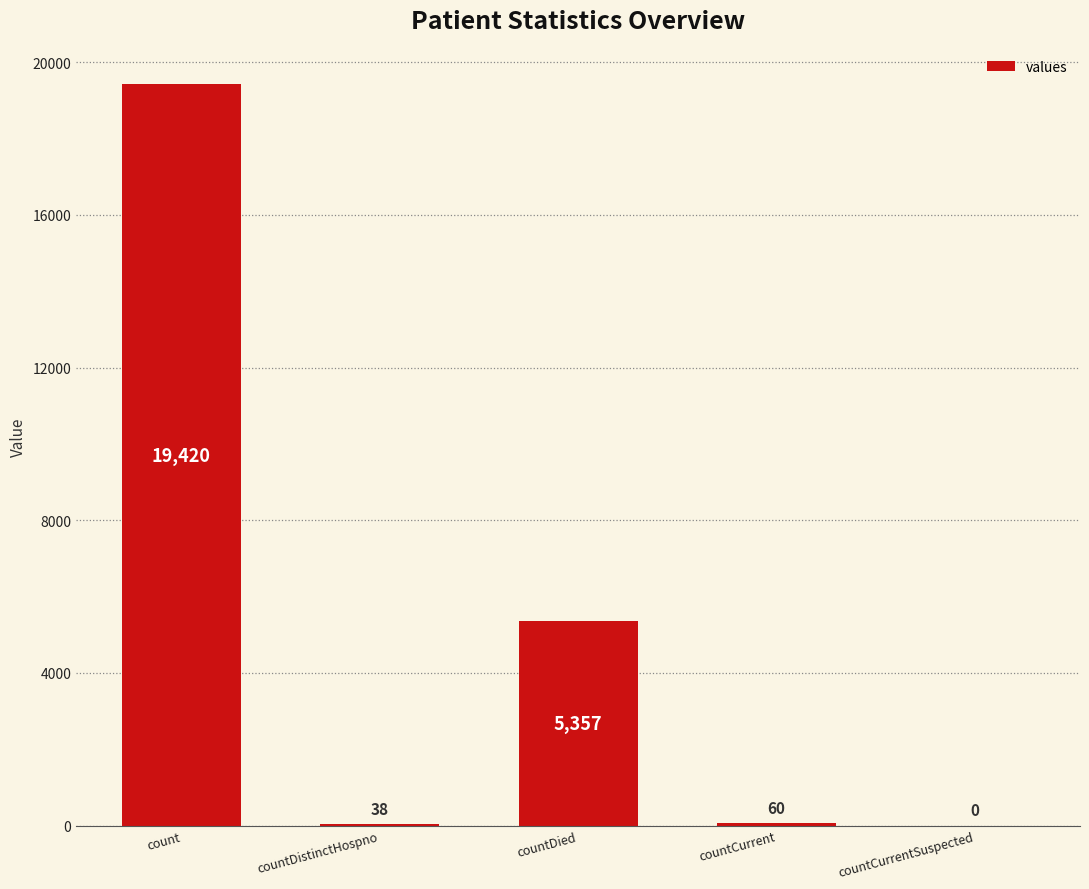

What is the approximate value at countDistinctHospno?

38